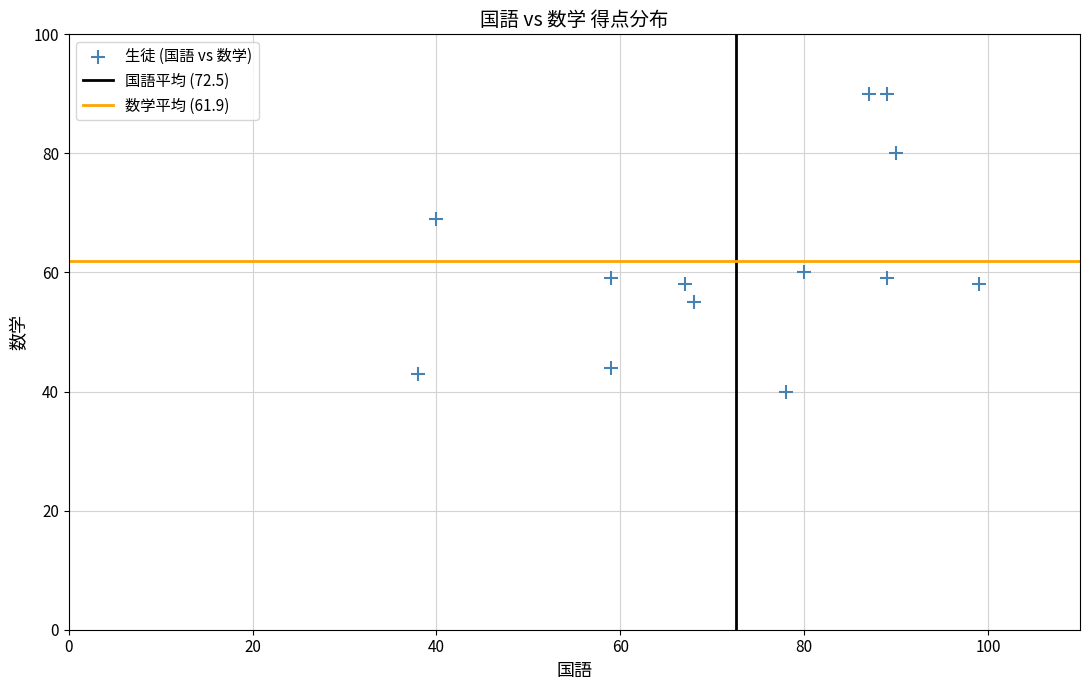

What is the range of Y values (max minus min)?

50